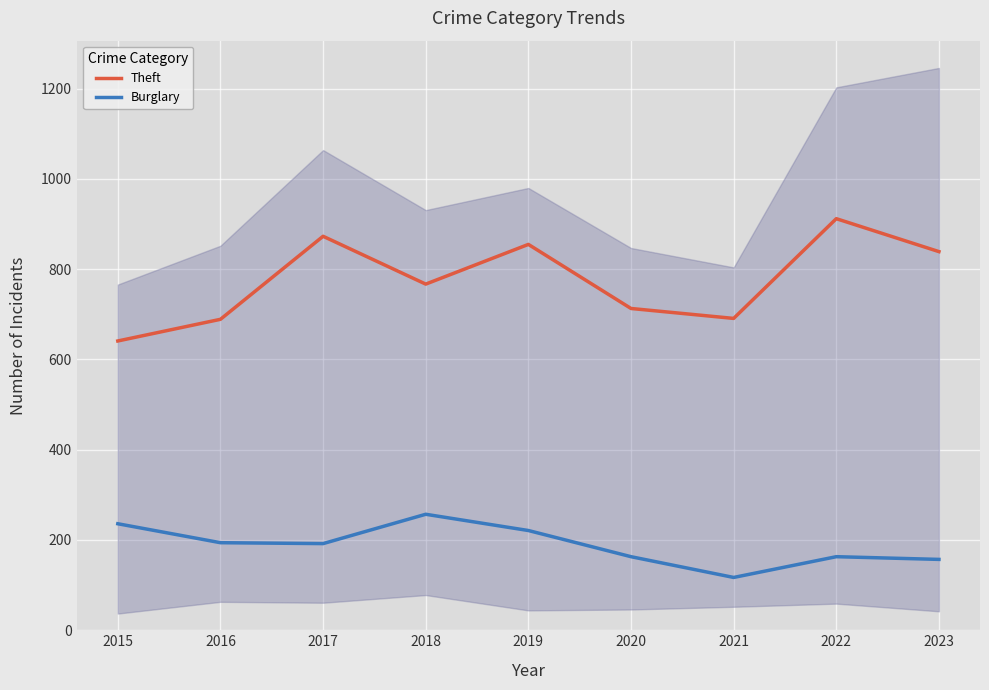

How many lines are shown in the chart?

2